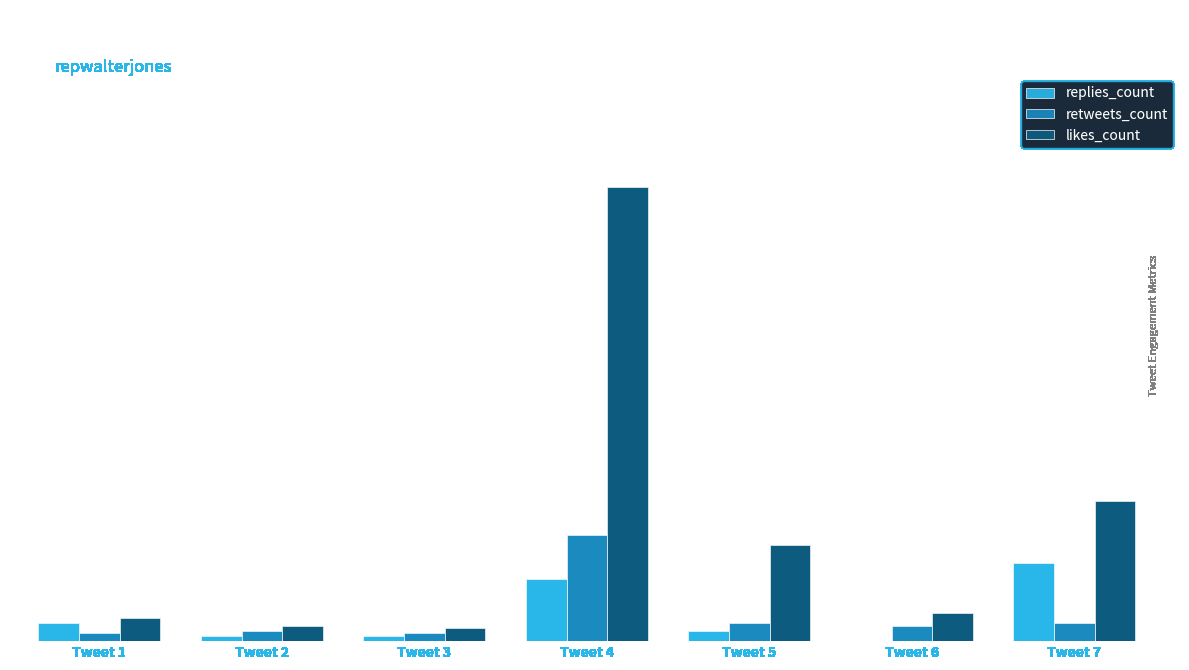

What is the difference between the retweets_count values at Tweet 6 and Tweet 5?

1